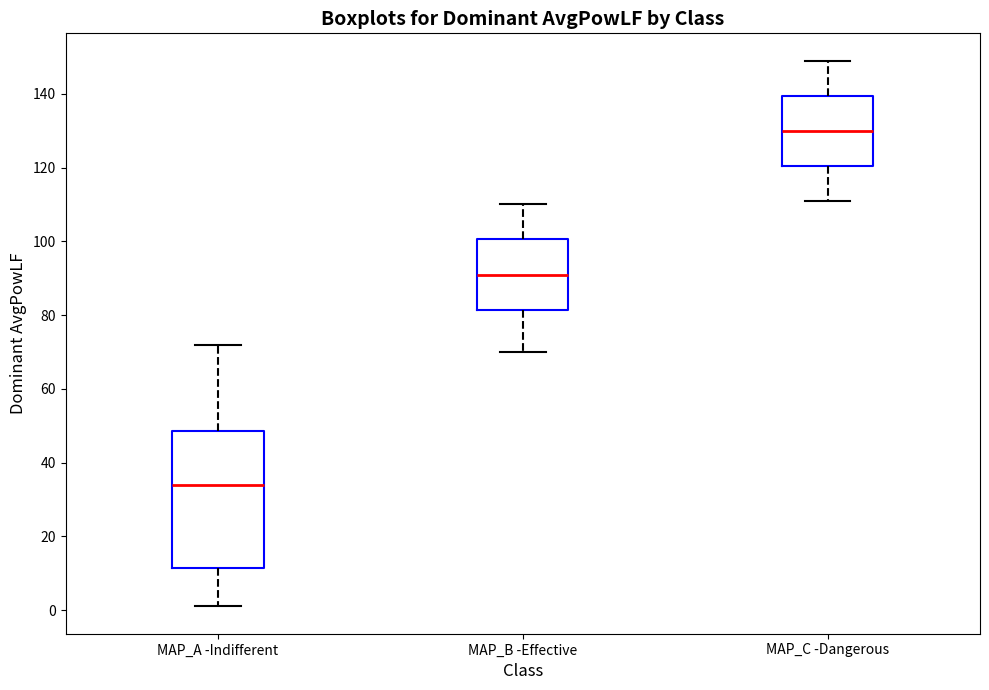

Which box is the tallest, from its lower edge to its upper edge?

MAP_A -Indifferent